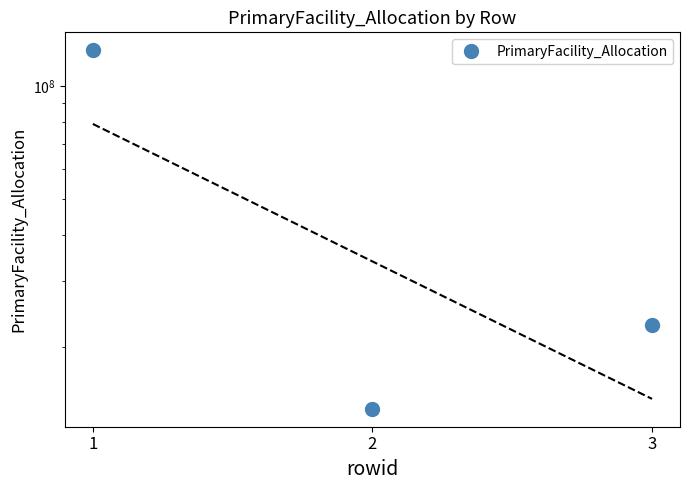

What is the minimum value shown in the chart?

13691190.5